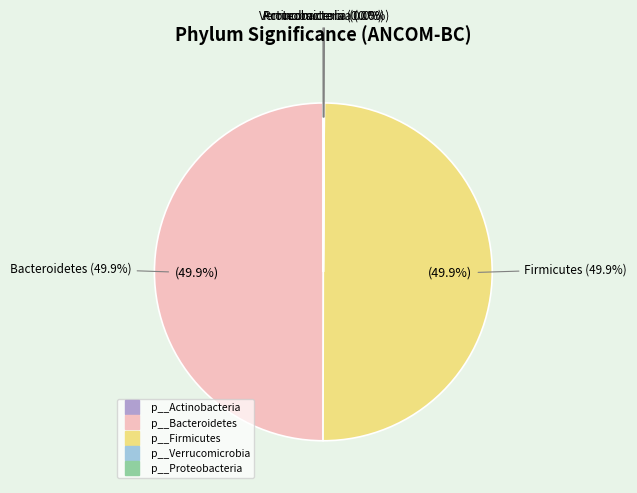

Between p__Proteobacteria and p__Bacteroidetes, which is larger?

p__Bacteroidetes